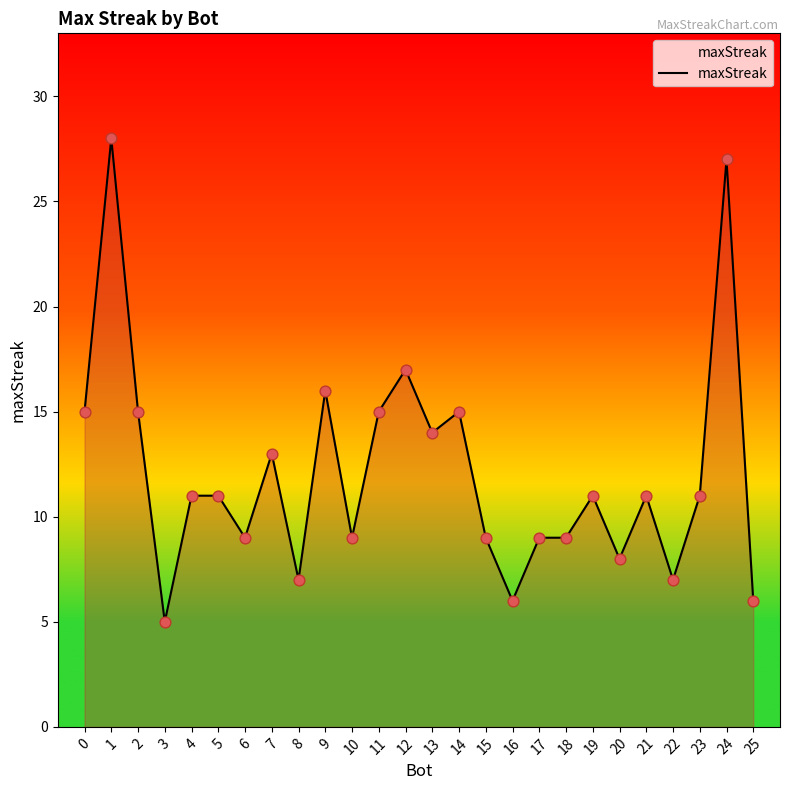

Which has a higher value, 16 or 21?

21